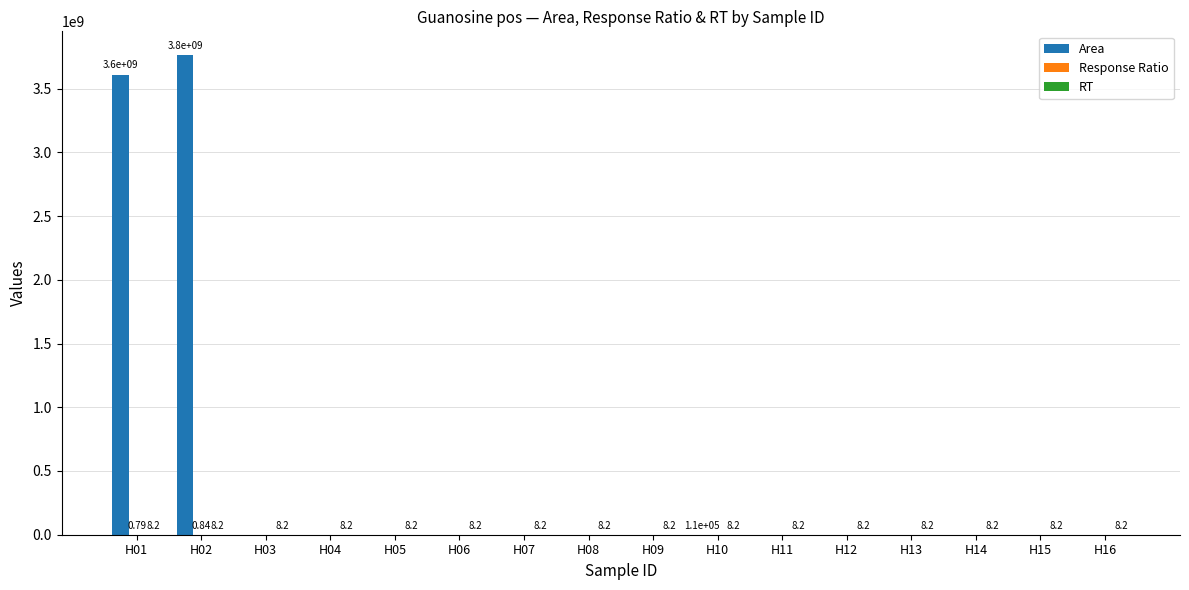

Which series has the widest spread of values?

Area